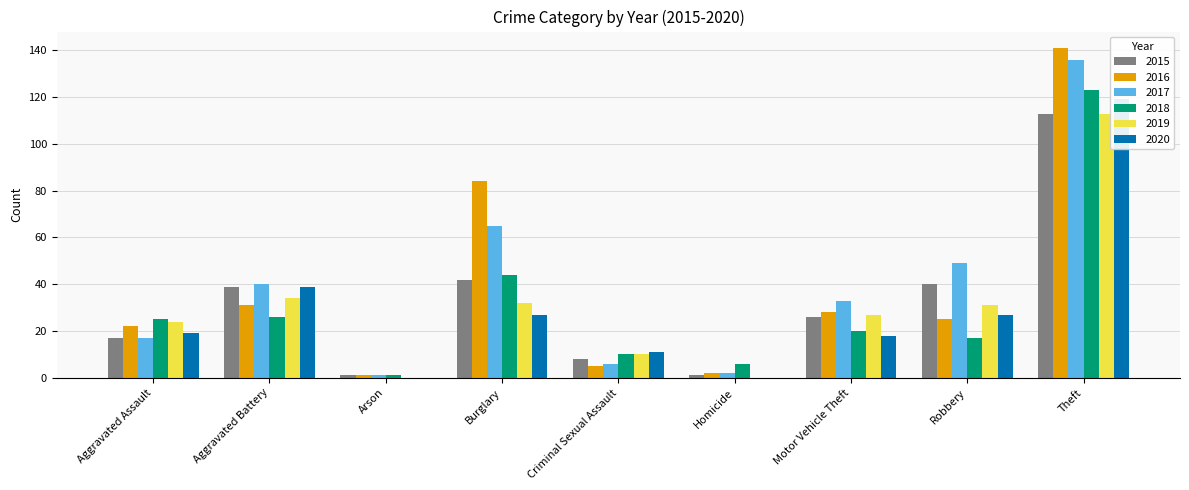

Rank the series at Robbery from lowest to highest value.

2018, 2016, 2020, 2019, 2015, 2017